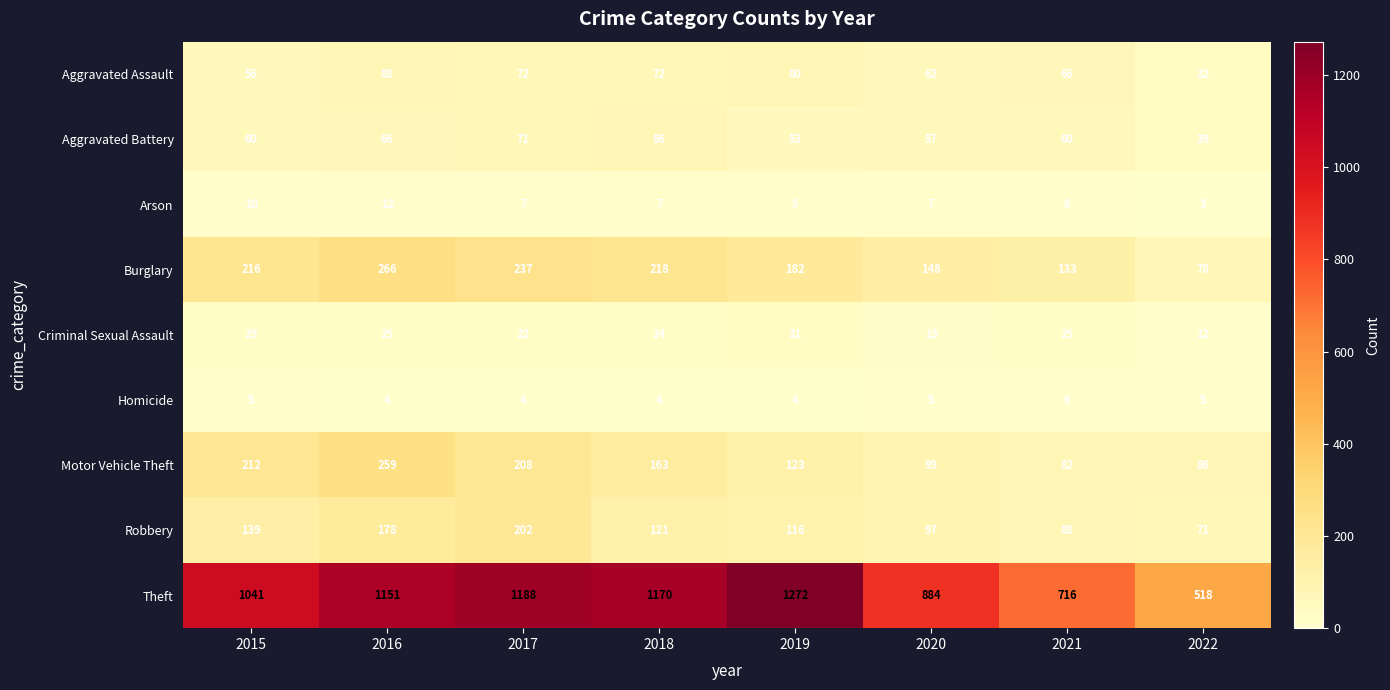

What is the sum of all Aggravated Assault values?

528